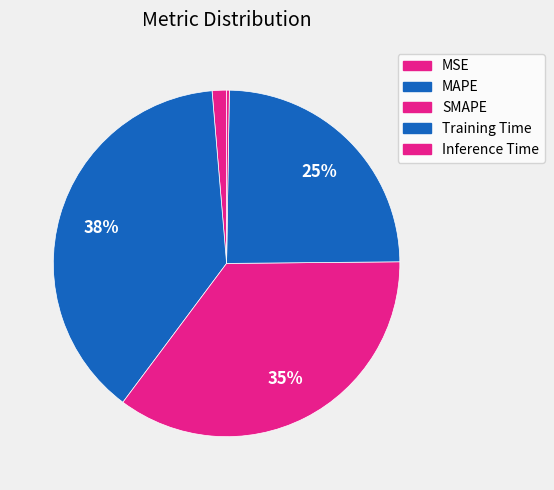

Combined, what portion of the pie is Training Time and MSE?

25.9%